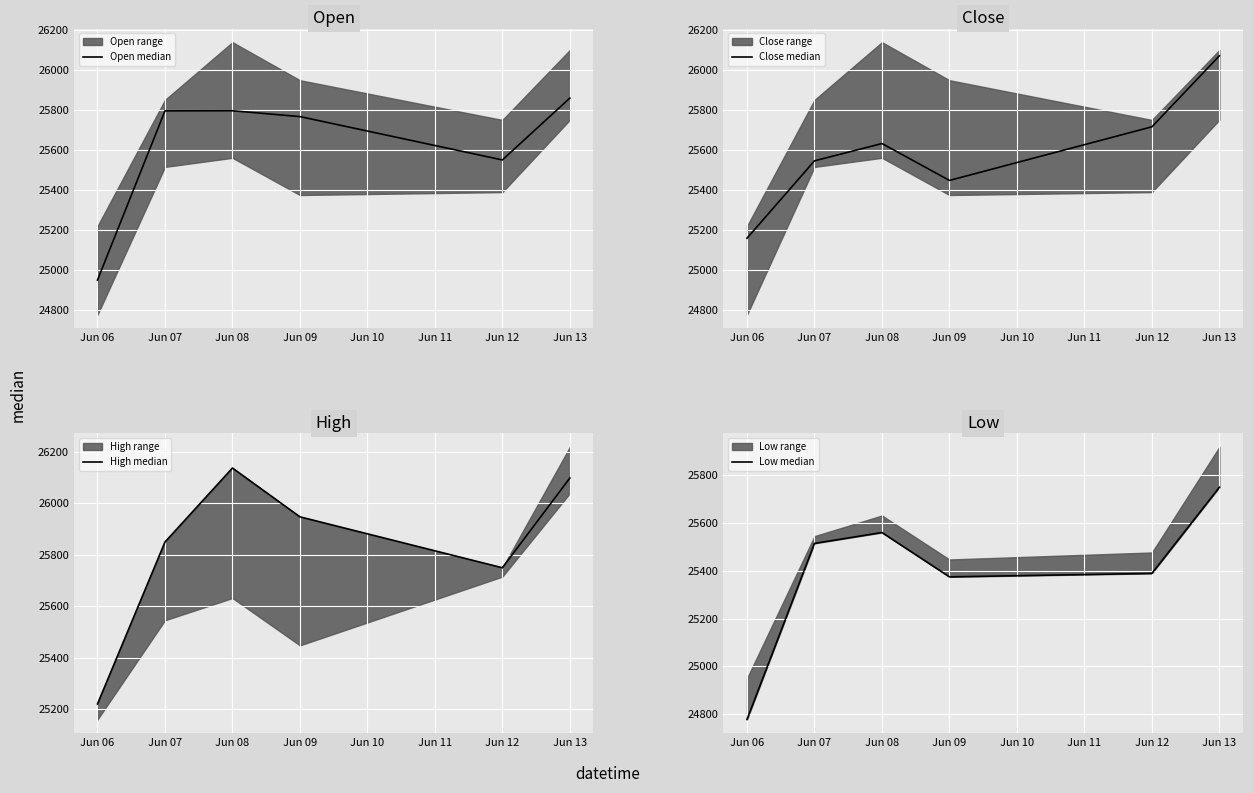

At which label is Open median closest to 25404?

Jun 12